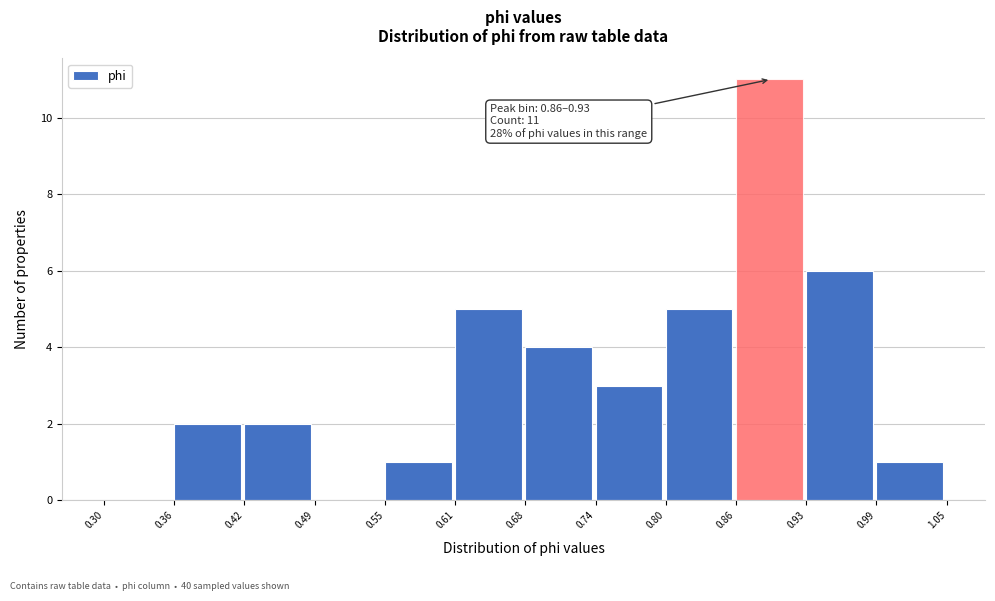

Which range on the x-axis has the tallest bar?

0.86 to 0.93